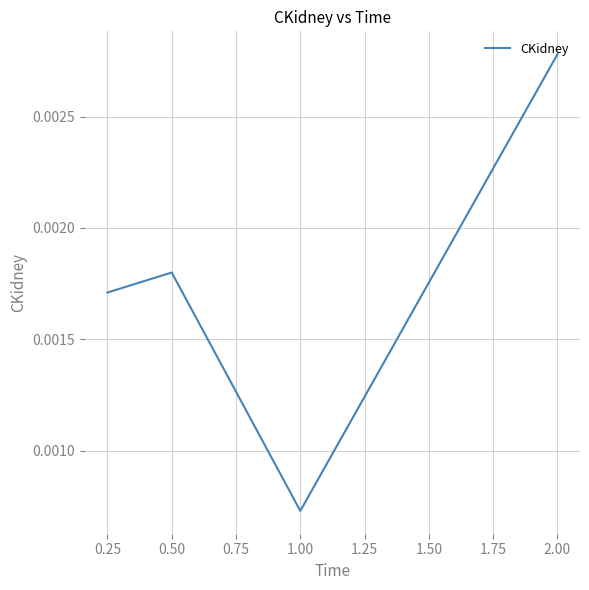

At which category does the data reach its first local valley?

1.00